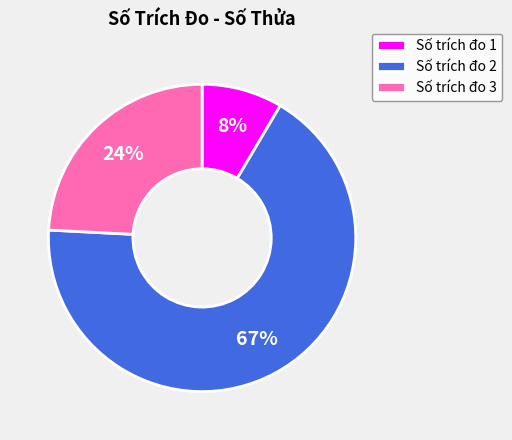

The Số trích đo 1 slice represents 15% of the pie. True or false?

False